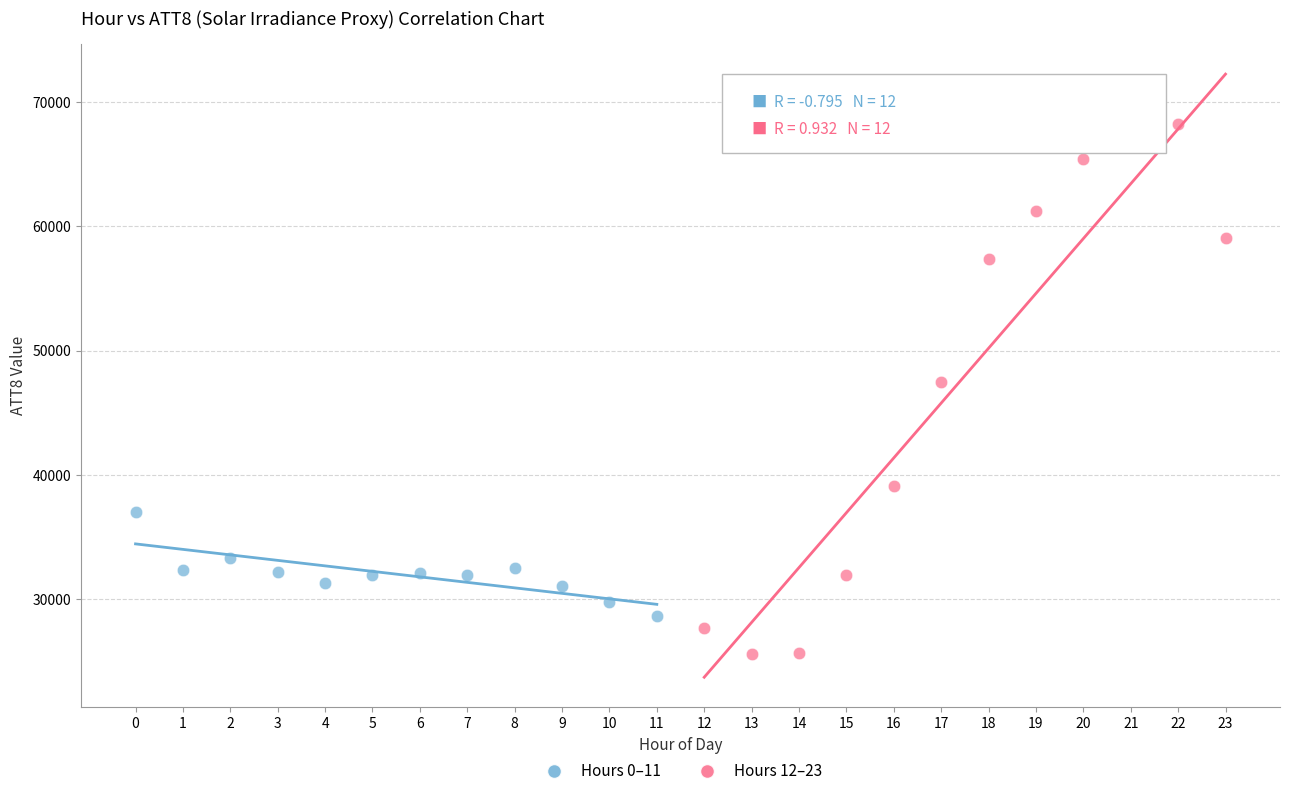

Which series has the widest spread of Y values?

Hours 12–23